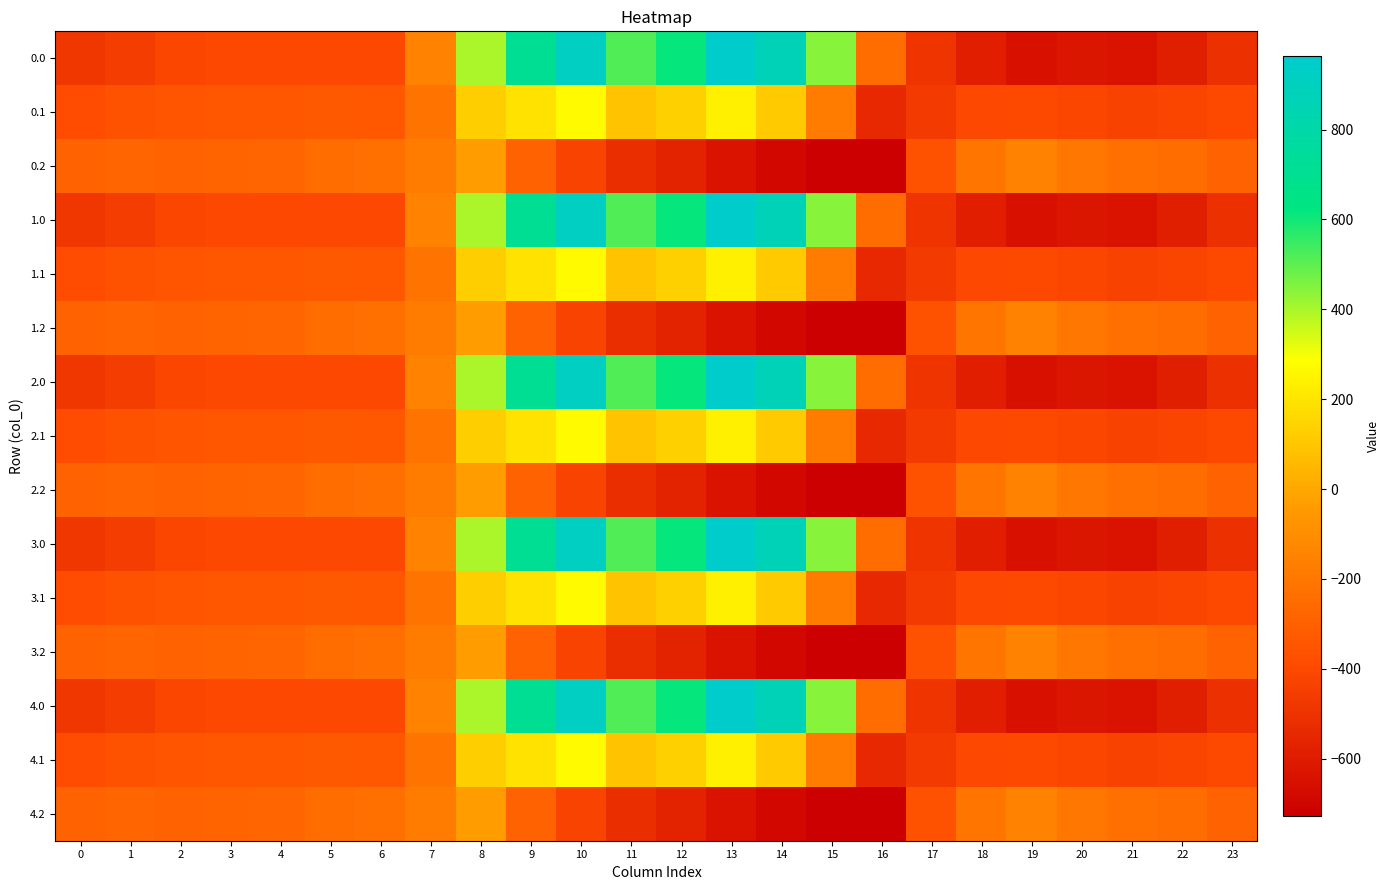

Rank the series at 11 from lowest to highest value.

0.2, 1.2, 2.2, 3.2, 4.2, 0.1, 1.1, 2.1, 3.1, 4.1, 0.0, 1.0, 2.0, 3.0, 4.0